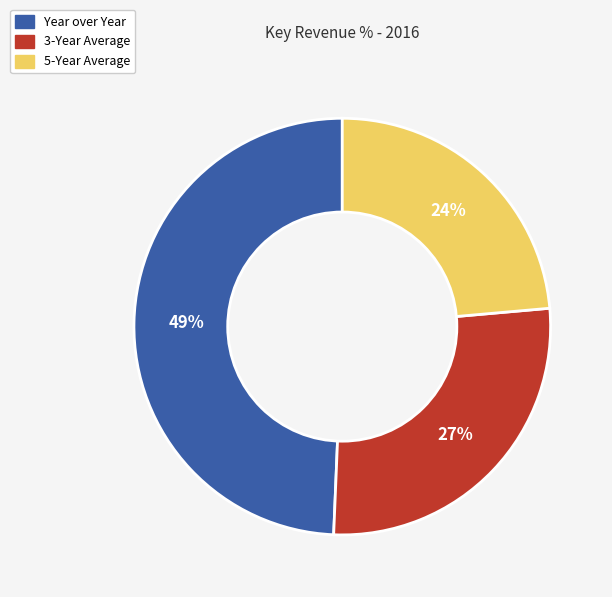

Combined, do 3-Year Average and Year over Year account for over 50%?

Yes